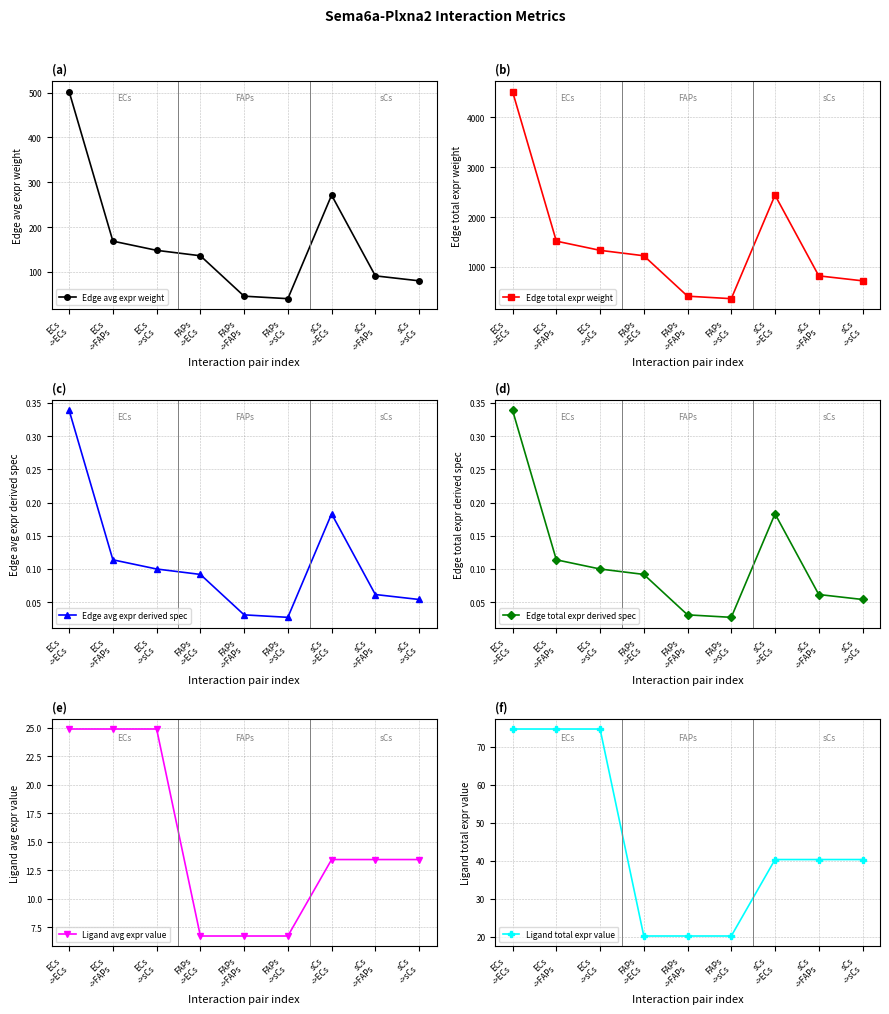

Reading left to right, extract all data points from this chart.

Edge avg expr weight: 502.1	168.4	147.9	135.8	45.6	40.0	271.1	91.0	79.9
Edge total expr weight: 4518.6	1515.9	1331.2	1222.3	410.1	360.1	2439.9	818.6	718.8
Edge avg expr derived spec: 0.3	0.1	0.1	0.1	0.0	0.0	0.2	0.1	0.1
Edge total expr derived spec: 0.3	0.1	0.1	0.1	0.0	0.0	0.2	0.1	0.1
Ligand avg expr value: 24.9	24.9	24.9	6.7	6.7	6.7	13.4	13.4	13.4
Ligand total expr value: 74.6	74.6	74.6	20.2	20.2	20.2	40.3	40.3	40.3